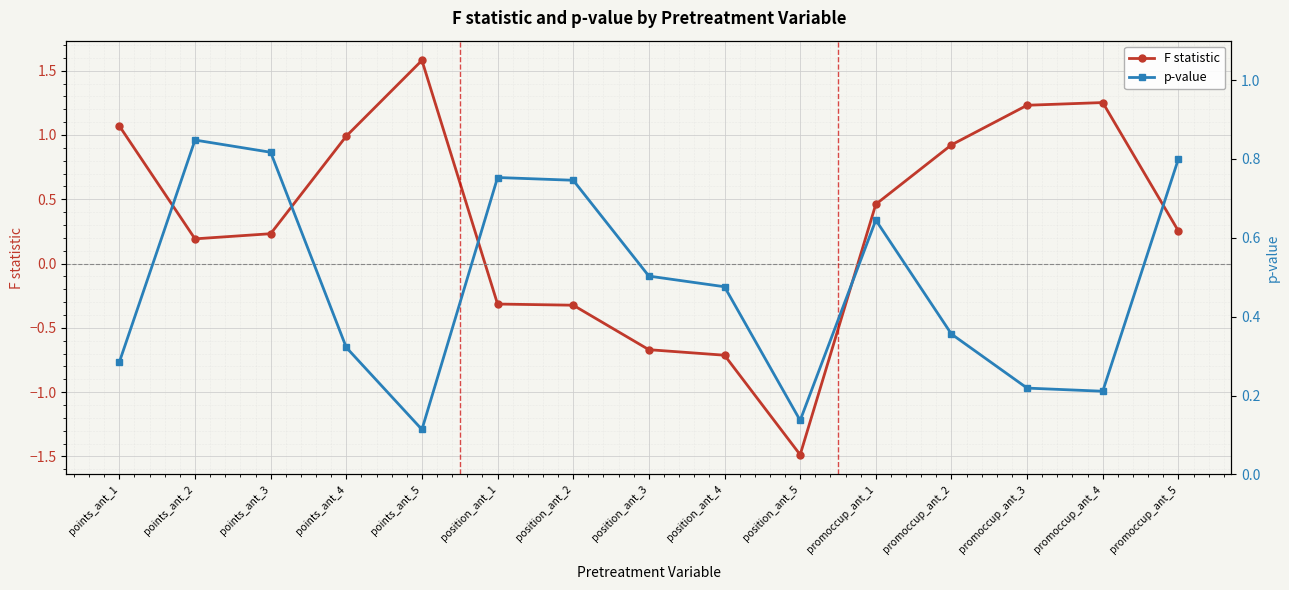

What is the total value across all series at position_ant_3?

-0.2